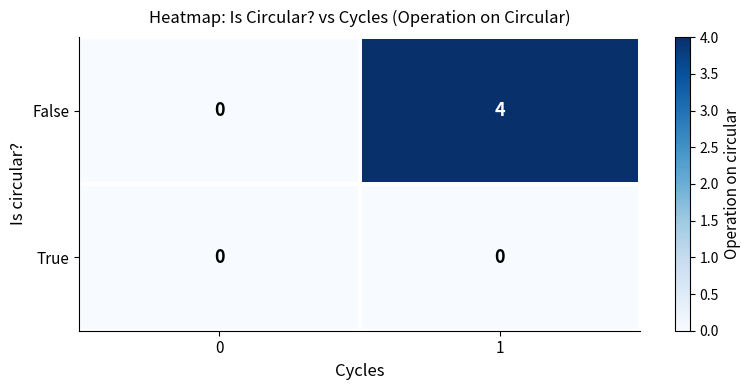

Rank the series by their maximum value, from lowest to highest.

True, False